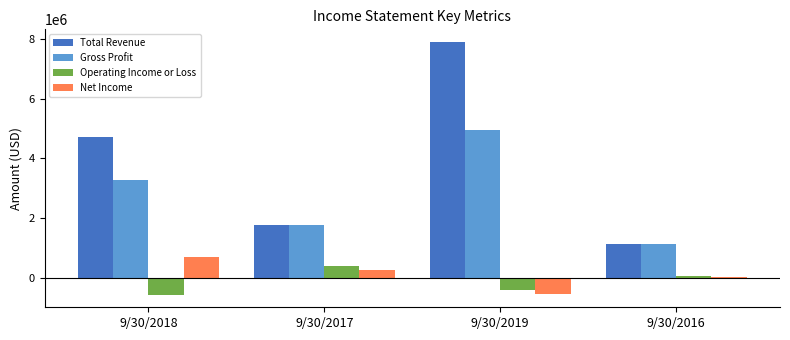

Which series changed the most between 9/30/2017 and 9/30/2019?

Total Revenue